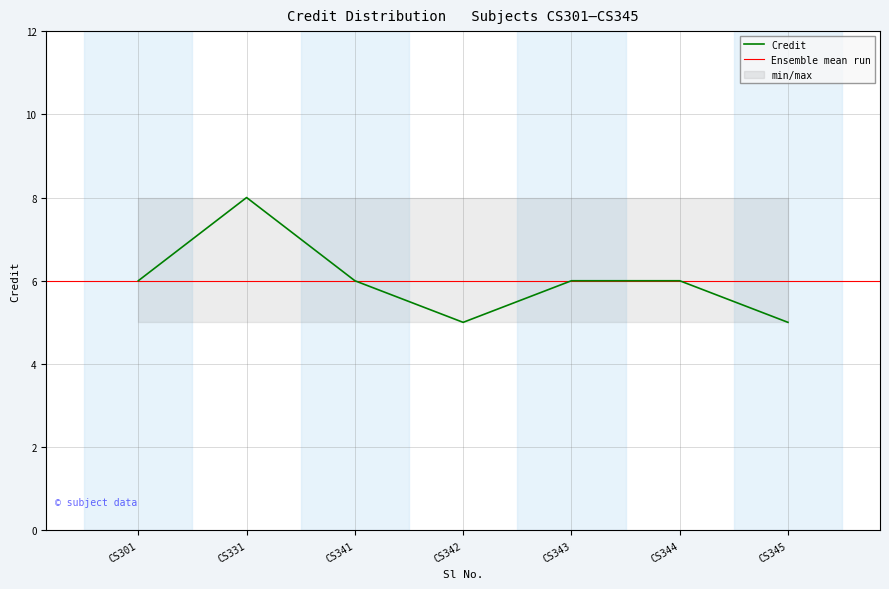

How many lines are shown in the chart?

1